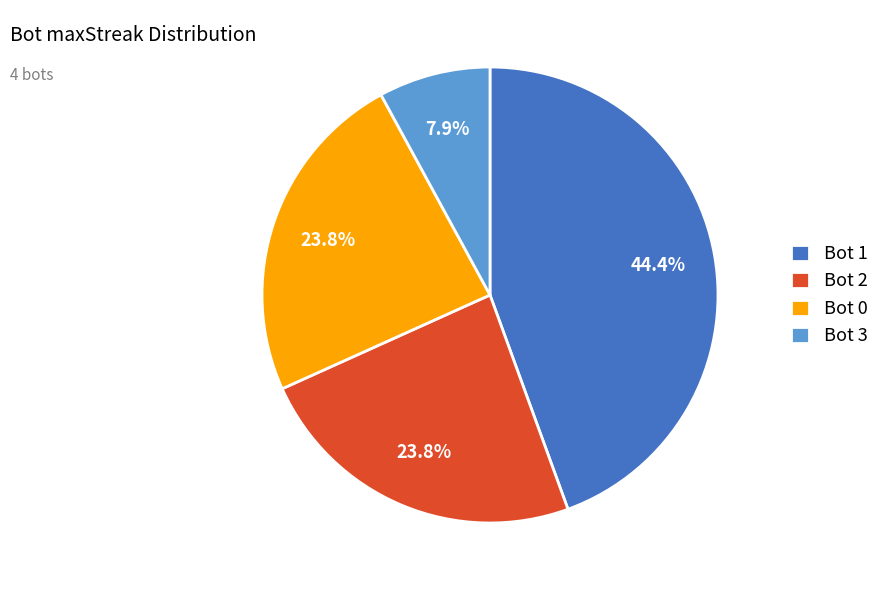

Is the sum of Bot 3 and Bot 0 greater than half?

No